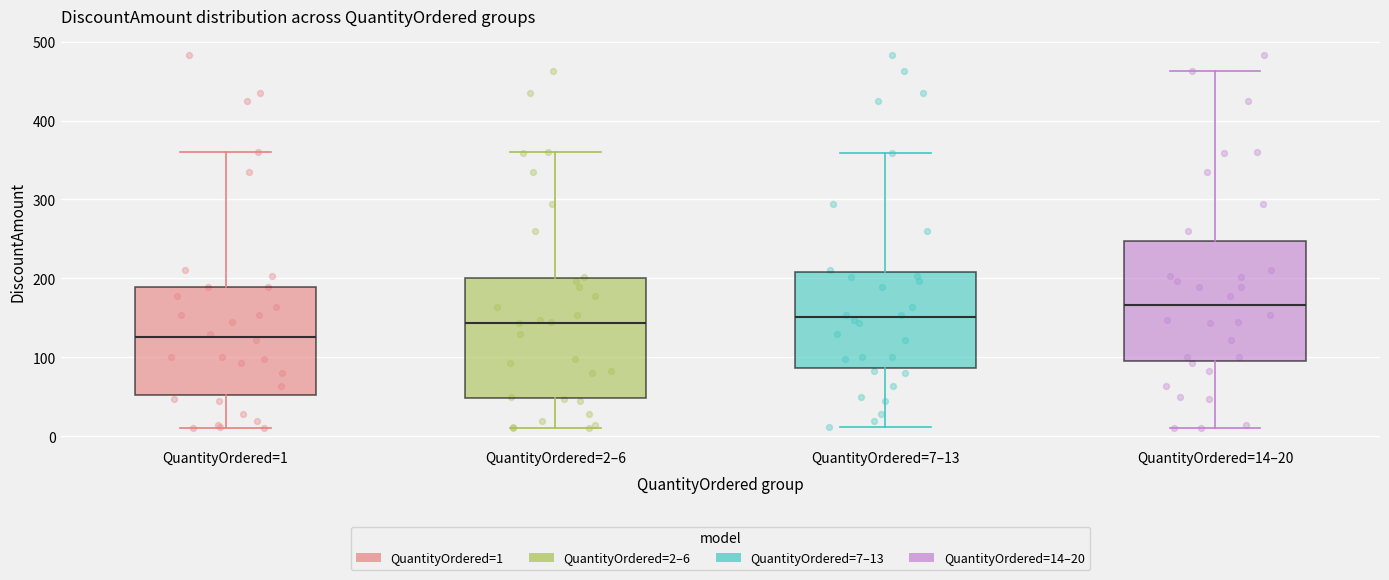

Where does the upper whisker of the box for QuantityOrdered=7–13 end on the y-axis? The values are not printed on the chart, so give them approximately, as read against the axis.

360